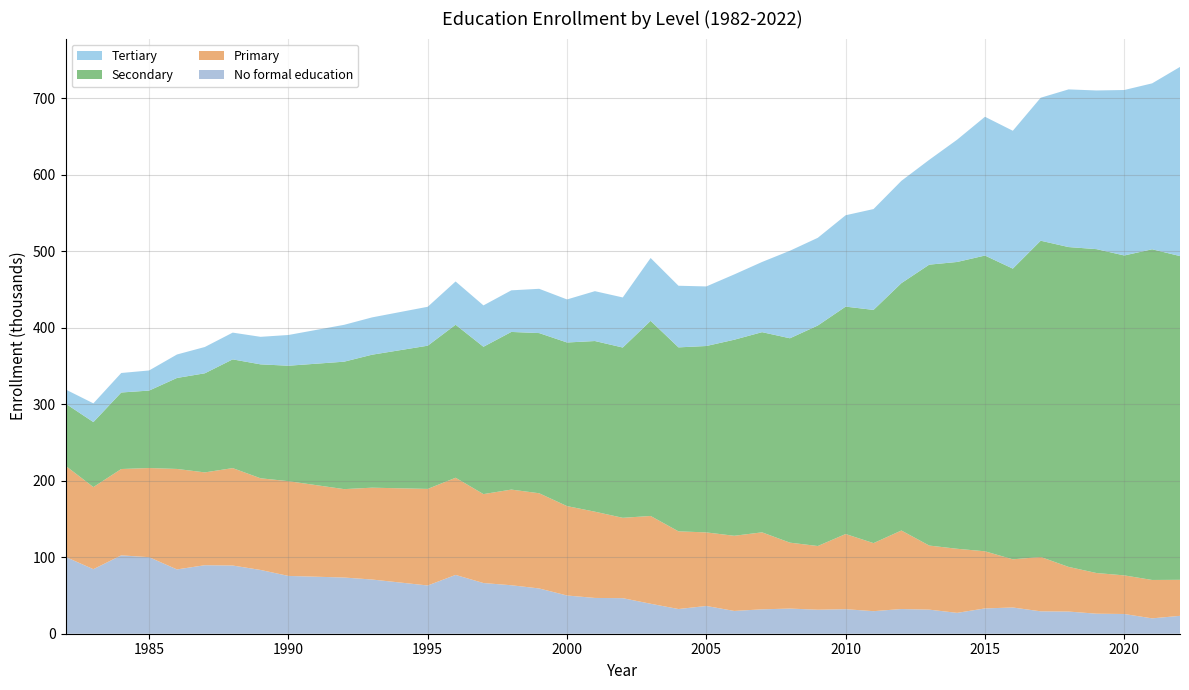

Reading left to right, transcribe all the data shown in this chart.

No formal education: 100.5	84.4	102.5	100.1	84.1	89.6	89.2	83.4	75.6	73.5	70.9	63.1	76.9	66.3	63.4	59.2	50.0	46.8	46.5	39.2	32.3	36.3	29.8	31.9	32.9	31.4	32.1	29.5	32.3	31.5	27.3	33.1	34.3	29.3	29.0	26.2	25.8	20.1	23.4
Primary: 119.2	107.4	112.9	116.6	131.4	121.4	127.4	119.9	123.9	115.6	120.1	126.3	127.1	116.3	125.1	124.5	116.9	112.8	105.1	114.8	101.6	96.2	98.3	100.7	86.2	83.3	98.3	89.0	102.7	83.8	83.8	74.7	63.0	71.1	58.4	53.2	50.5	50.2	47.1
Secondary: 81.3	85.0	100.1	101.3	119.0	129.6	142.2	149.0	151.0	166.7	173.9	187.3	200.1	192.7	206.2	209.5	214.0	223.2	222.7	255.2	240.6	243.8	256.4	261.8	267.3	288.4	297.4	305.0	323.5	367.4	375.1	386.8	380.2	413.6	418.3	423.6	418.4	432.5	423.4
Tertiary: 18.5	24.5	25.5	26.3	30.7	34.4	35.0	36.0	40.2	48.2	48.8	50.9	56.6	54.1	54.4	57.9	56.3	65.2	65.5	82.2	80.6	77.9	85.4	91.8	114.5	114.7	119.5	131.9	133.8	137.1	159.9	181.5	180.3	187.0	206.2	207.5	216.4	217.0	247.4